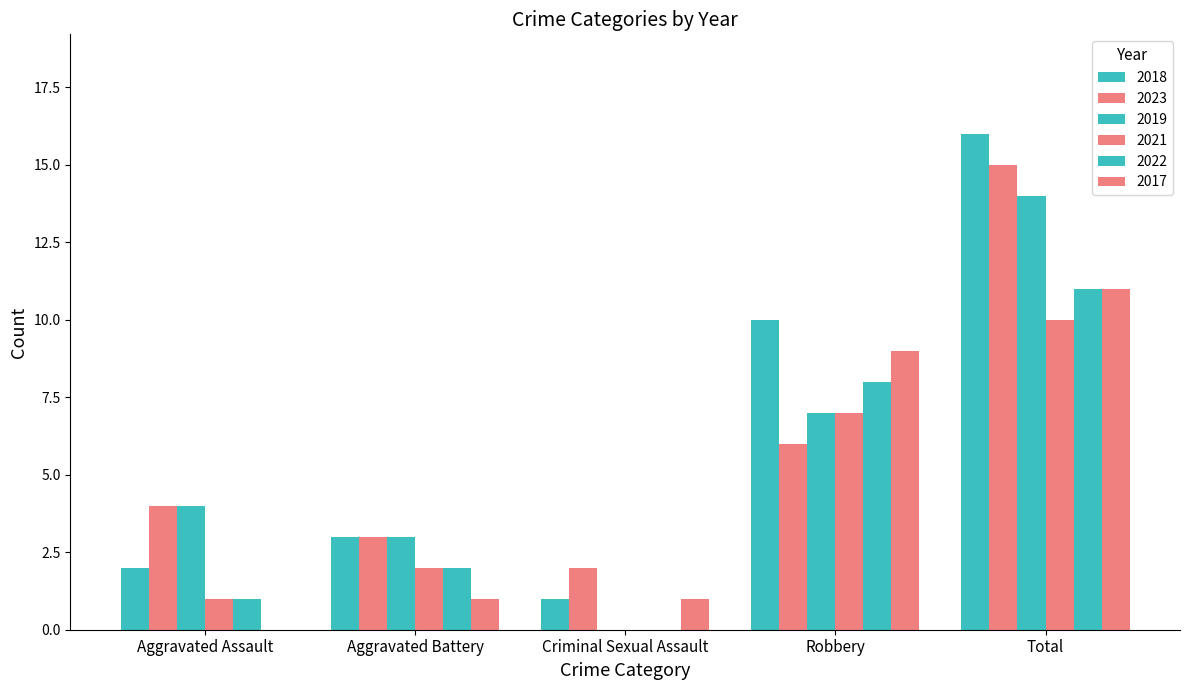

What is the label of the 3rd bar from the left?

Criminal Sexual Assault